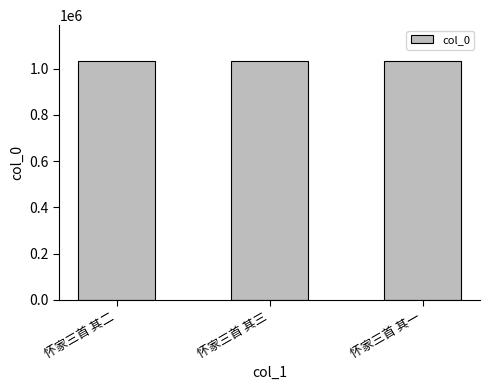

What is the sum of the values at 怀家三首 其三 and 怀家三首 其二?

2066321